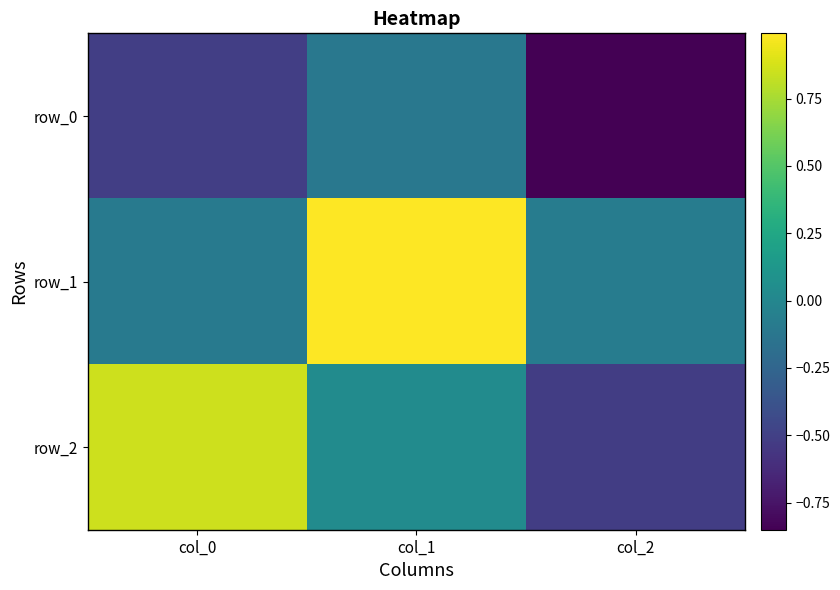

What is the difference between the highest and lowest values at col_0?

1.4